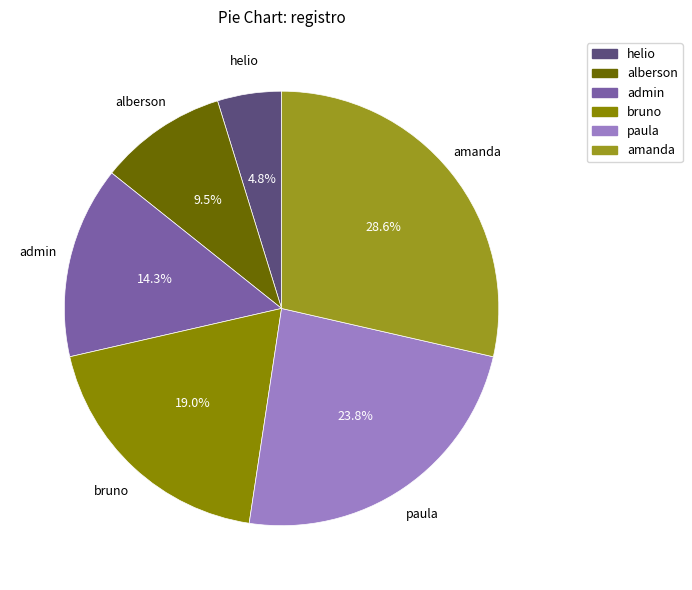

Rank the categories by value from highest to lowest.

amanda, paula, bruno, admin, alberson, helio